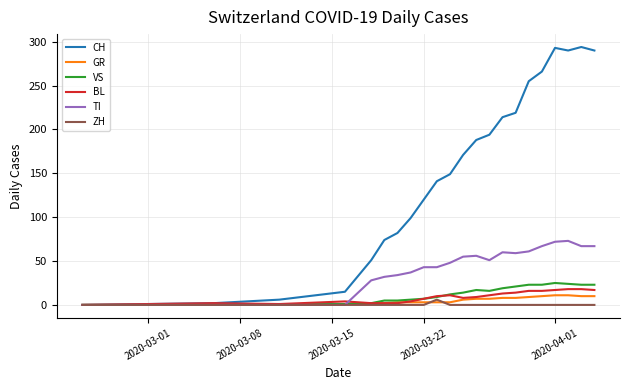

Which series has the largest total across all categories?

CH